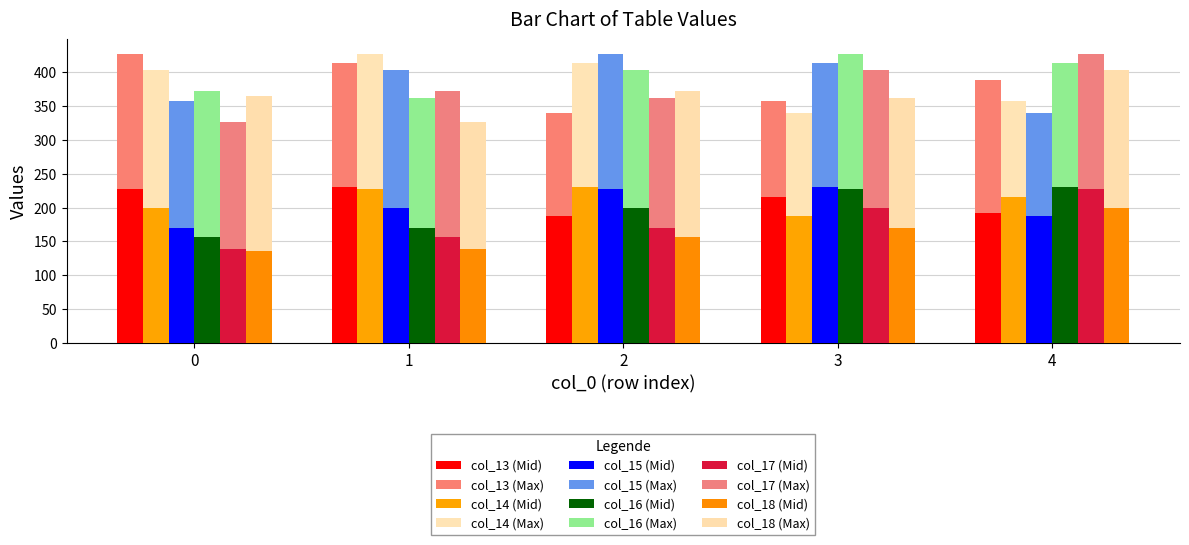

What is the difference between the highest and lowest values at 1?

90.8